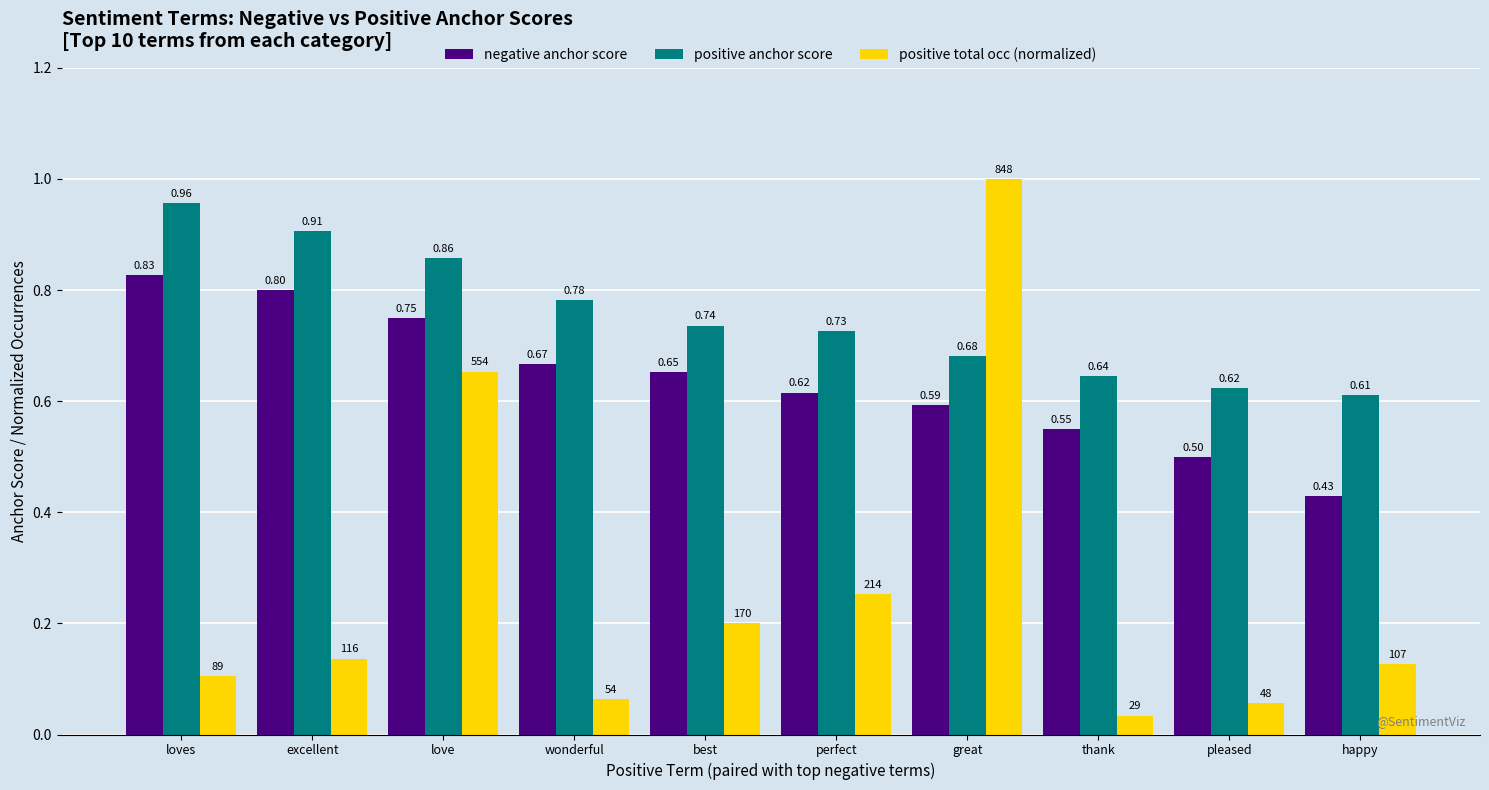

Does the chart contain stacked bars?

No